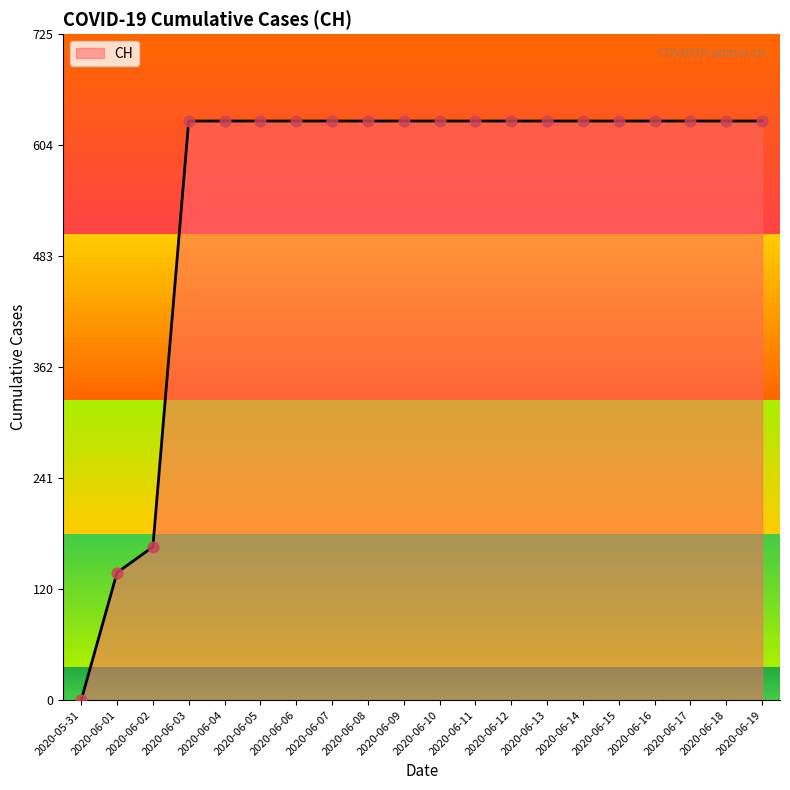

What is the ratio of the value at 2020-06-02 to the value at 2020-06-14?

0.3